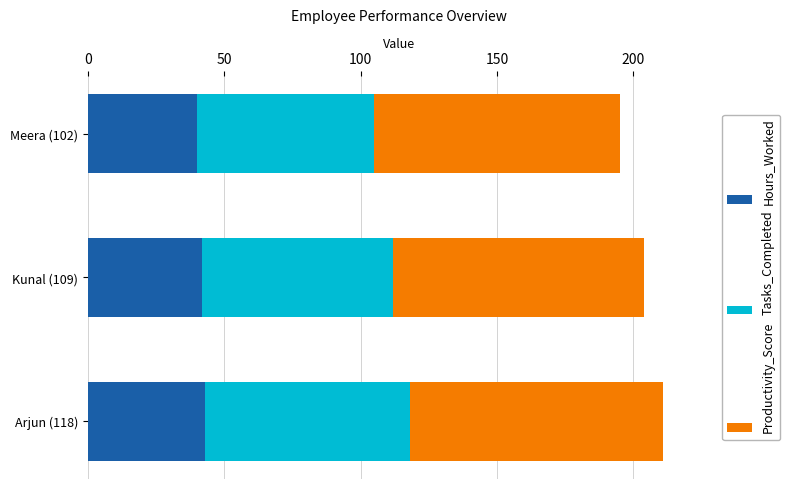

The Hours_Worked series shows 42 at Kunal (109). True or false?

True